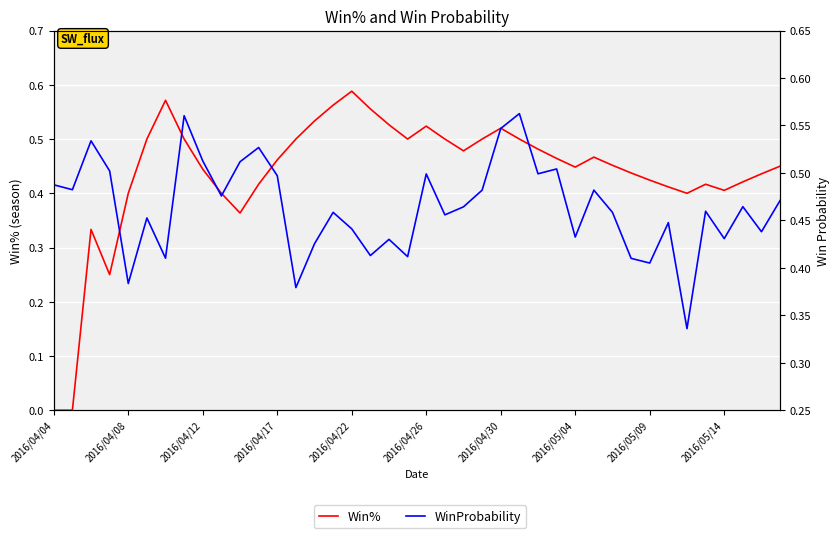

True or false: Win% has a value of 0.8 at 37.

False